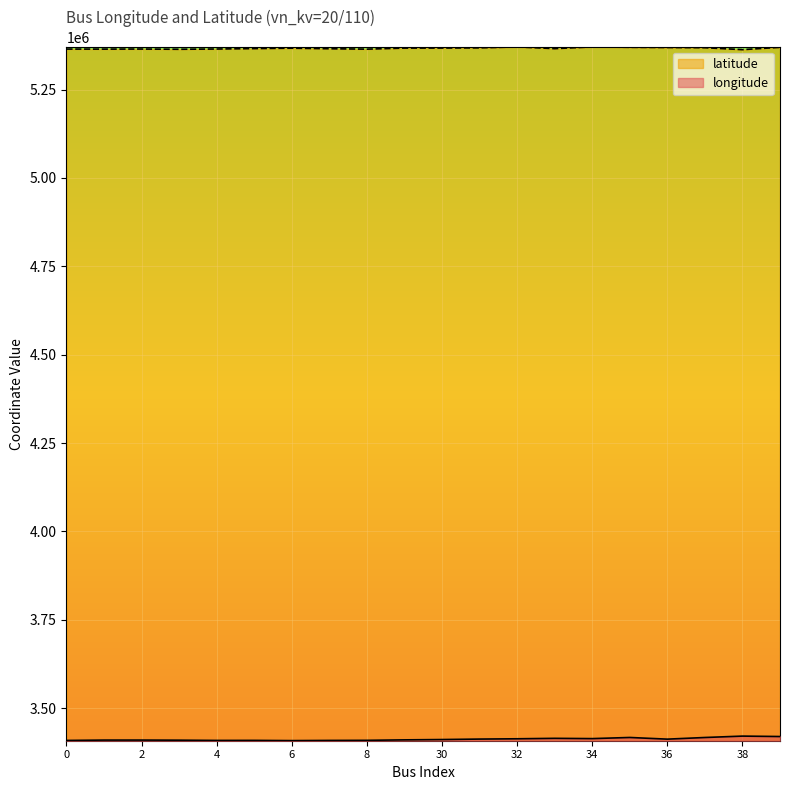

Where is the first local minimum for longitude?

4